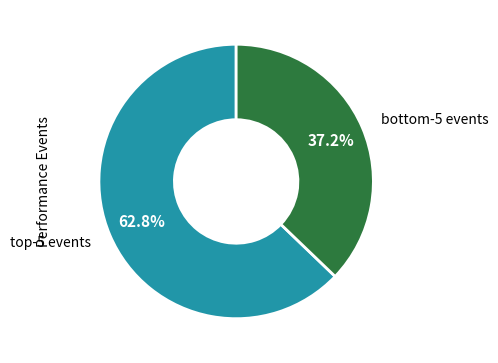

Count the number of slices in the pie.

2